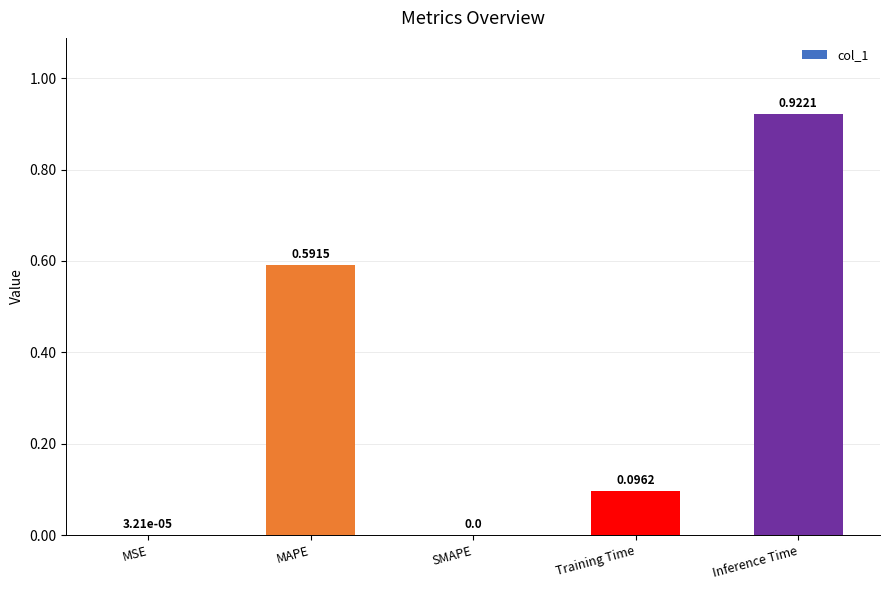

Which has a higher value, SMAPE or MAPE?

MAPE